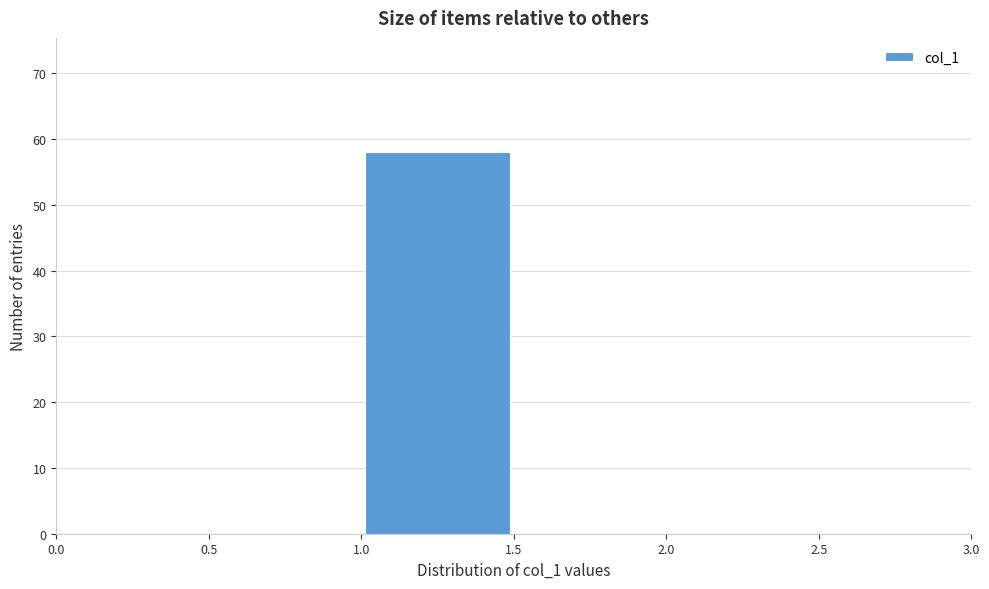

Reading left to right, list every bar in this chart as the range it spans on the x-axis followed by its height. The values are not printed on the chart, so give them approximately, as read against the axis.

0.5 to 1.0: 0
1.0 to 1.5: 58
1.5 to 2.0: 0
2.0 to 2.5: 0
2.5 to 3.0: 0